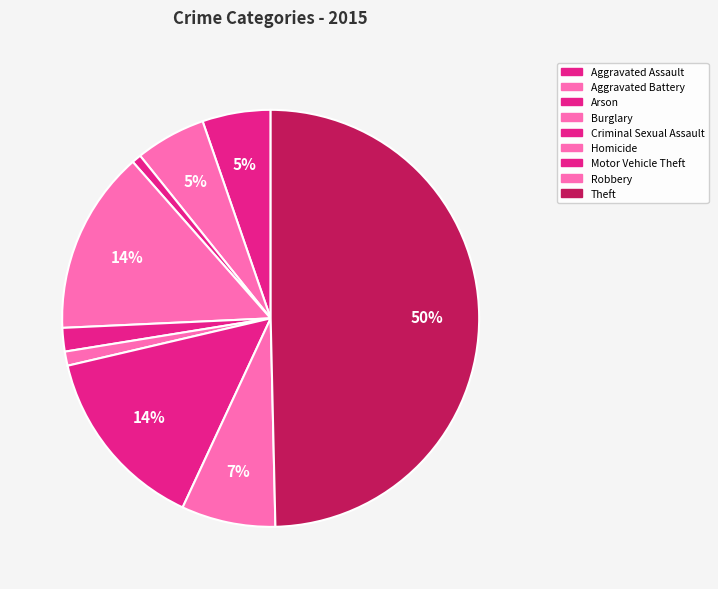

Do Arson and Robbery together represent more than half of the pie?

No